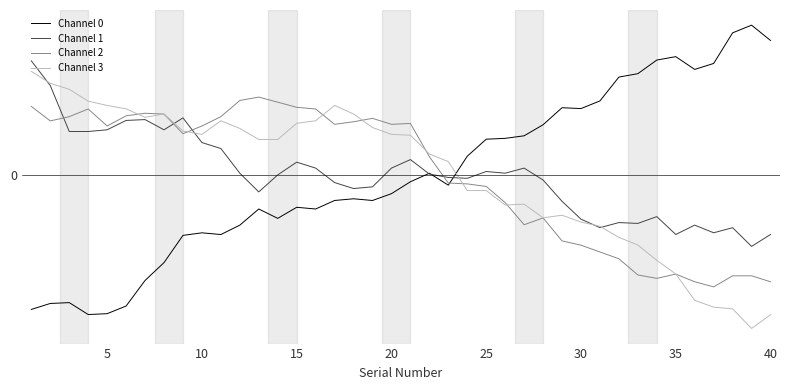

What is the value of the Channel 2 point at the 20th from the left?

0.3